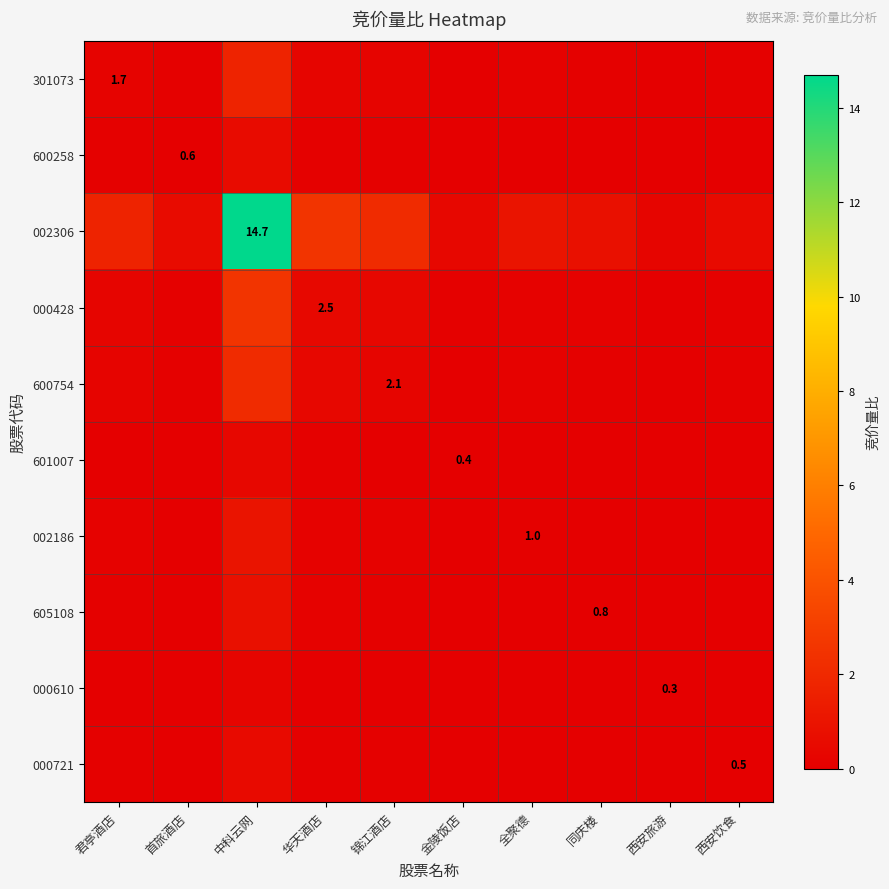

At which label does 002186 reach its minimum?

西安旅游